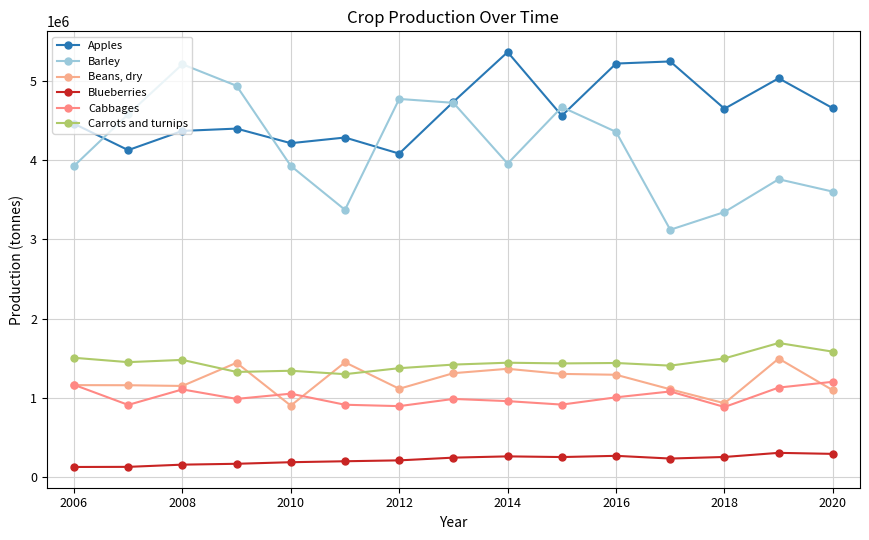

Which series has the largest range (max minus min)?

Barley